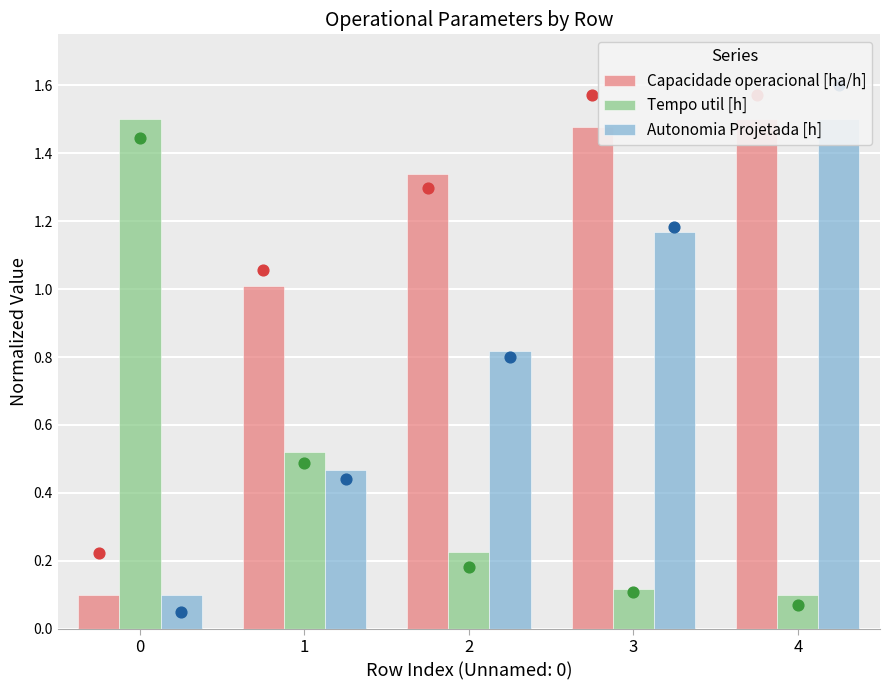

Which series contains the highest Y value?

Capacidade operacional [ha/h]